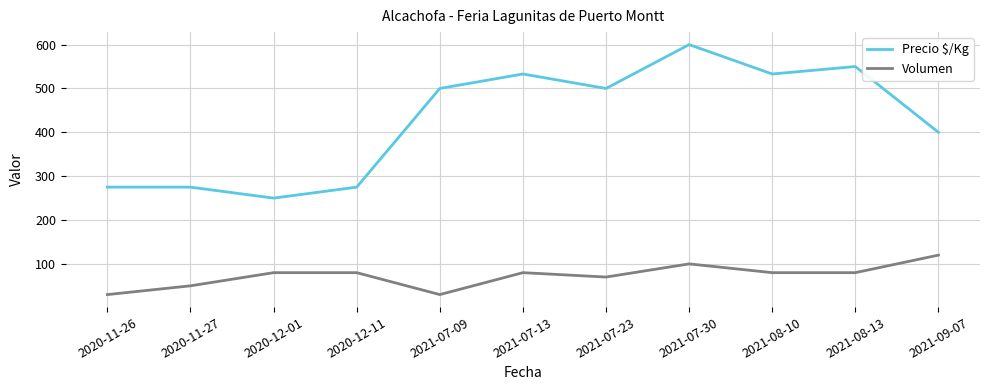

What is the sum of all Volumen values?

800